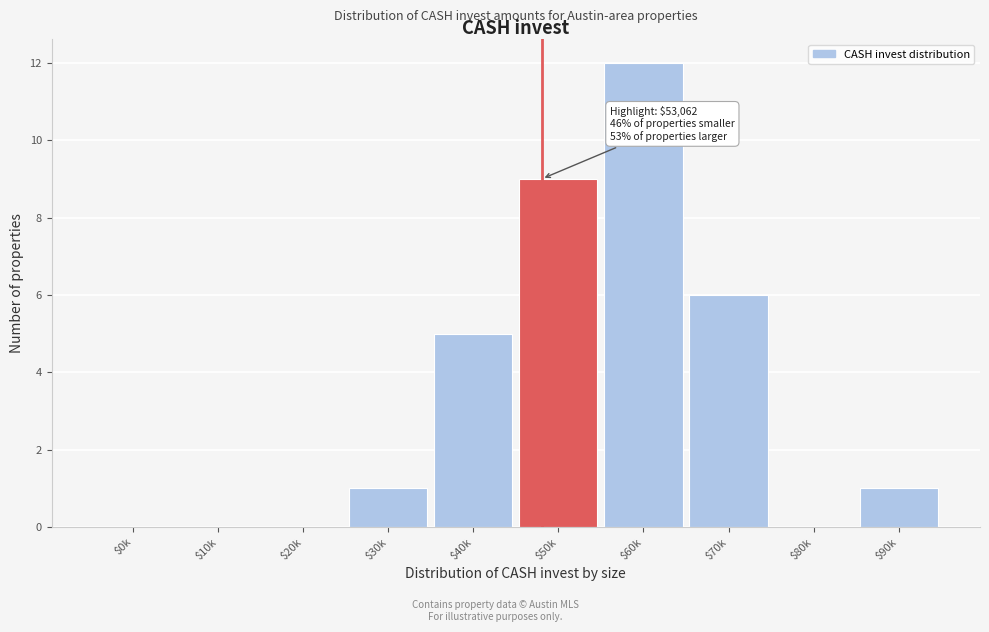

True or false: the data shows 0 at $80k.

True